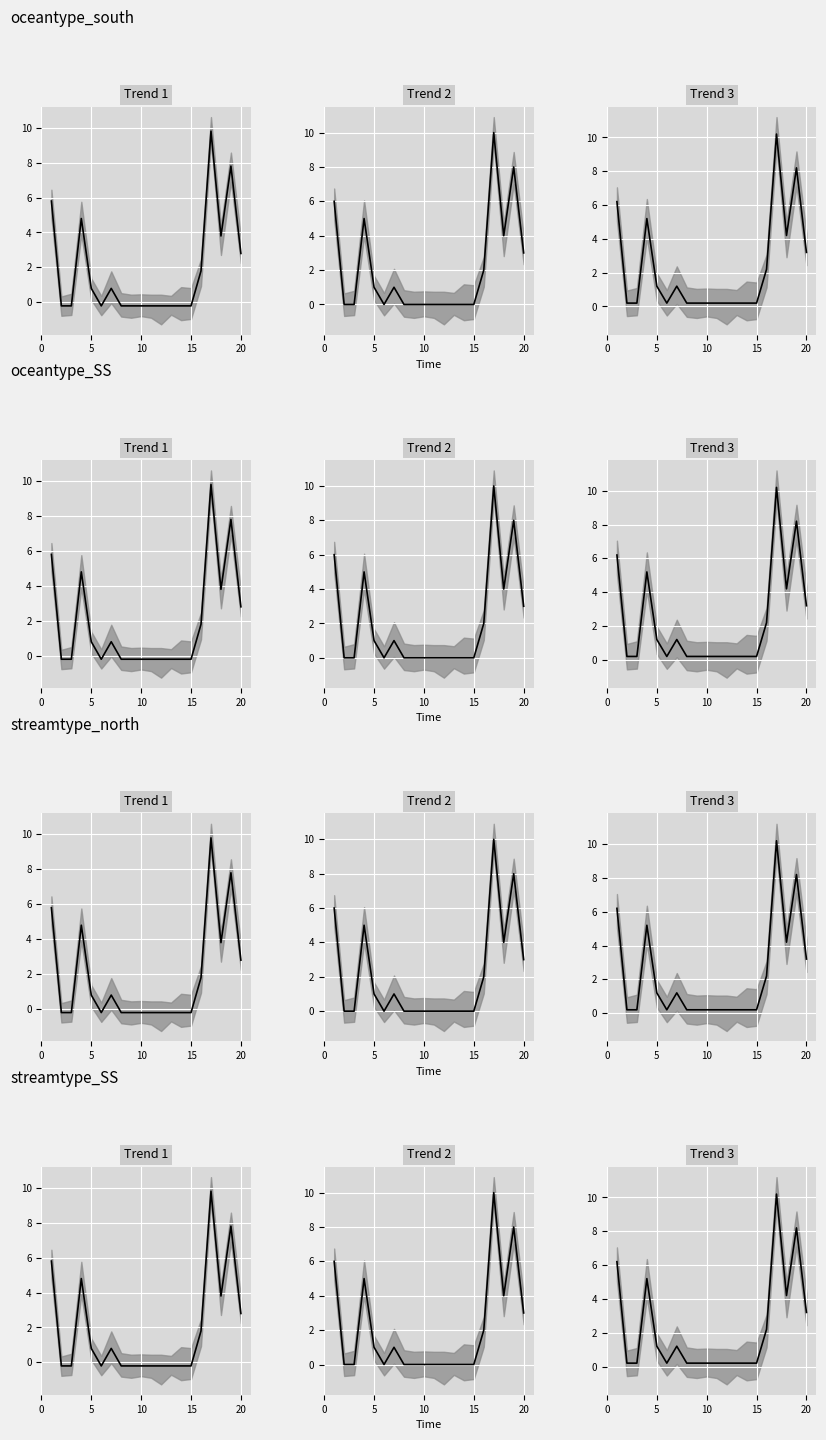

The value at 15 is 0.2. True or false?

True